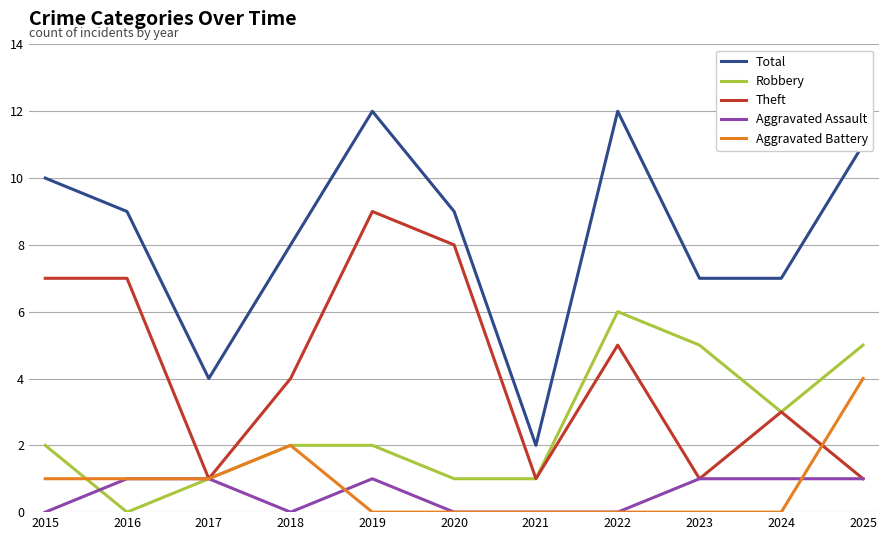

True or false: Total has more than 1 points higher than both neighbors.

True